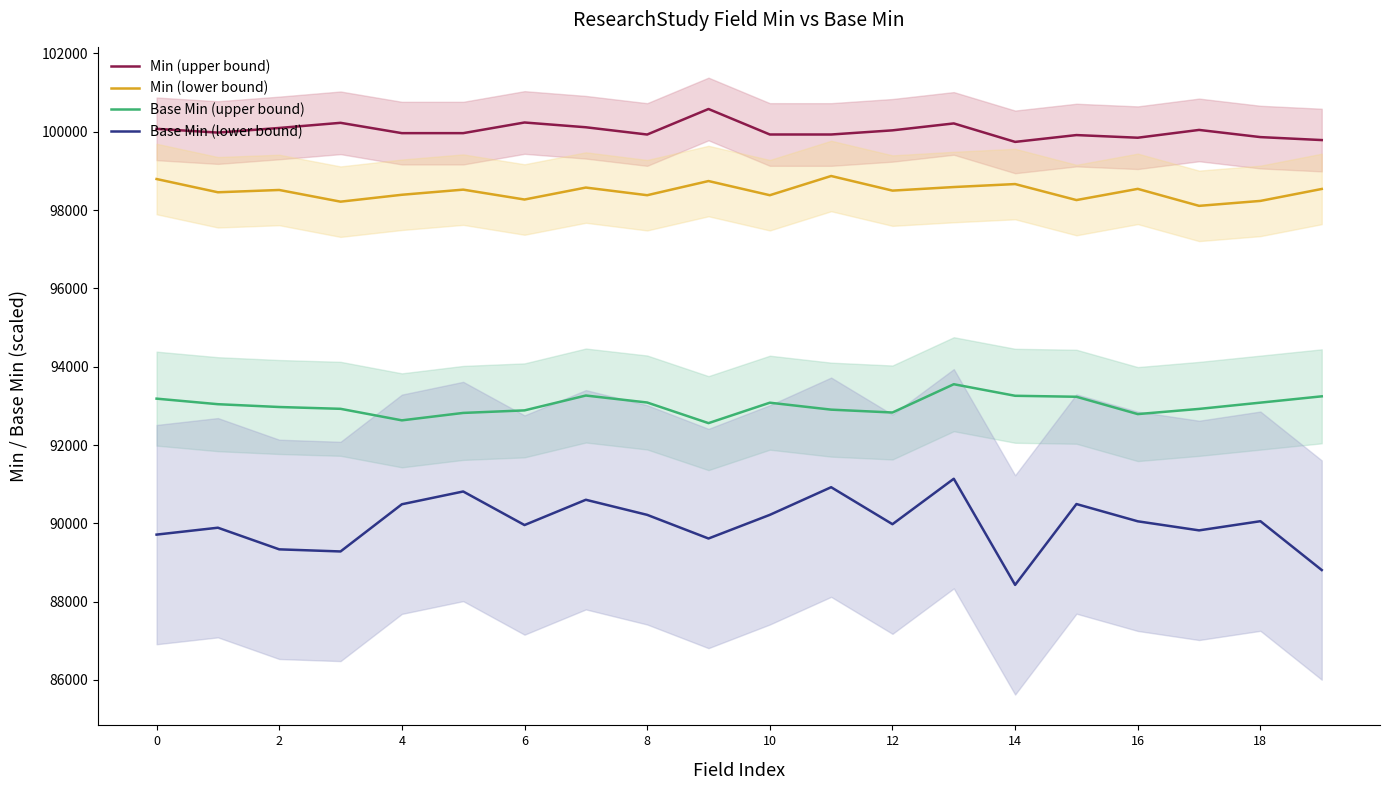

Reading left to right, list all the values displayed in this chart.

Min (upper bound): 100074.5	99979.3	100097.2	100228.5	99964.9	99964.9	100236.9	100115.1	99929.6	100581.4	99930.5	99930.1	100036.3	100213.0	99741.3	99915.7	99848.1	100047.1	99863.8	99788.2
Min (lower bound): 98793.1	98454.8	98513.5	98215.1	98391.1	98522.2	98269.8	98575.1	98379.9	98741.7	98379.7	98870.5	98497.3	98588.5	98664.5	98255.8	98541.8	98108.1	98234.4	98539.4
Base Min (upper bound): 93184.6	93042.8	92971.1	92924.7	92630.4	92820.0	92884.8	93264.3	93085.9	92559.2	93081.0	92903.7	92830.8	93552.9	93257.7	93232.8	92790.2	92922.7	93082.8	93243.9
Base Min (lower bound): 89712.5	89888.6	89336.2	89282.3	90487.5	90813.7	89956.8	90602.1	90217.0	89612.9	90216.8	90922.8	89978.5	91138.8	88428.2	90493.1	90052.2	89820.6	90055.1	88807.5